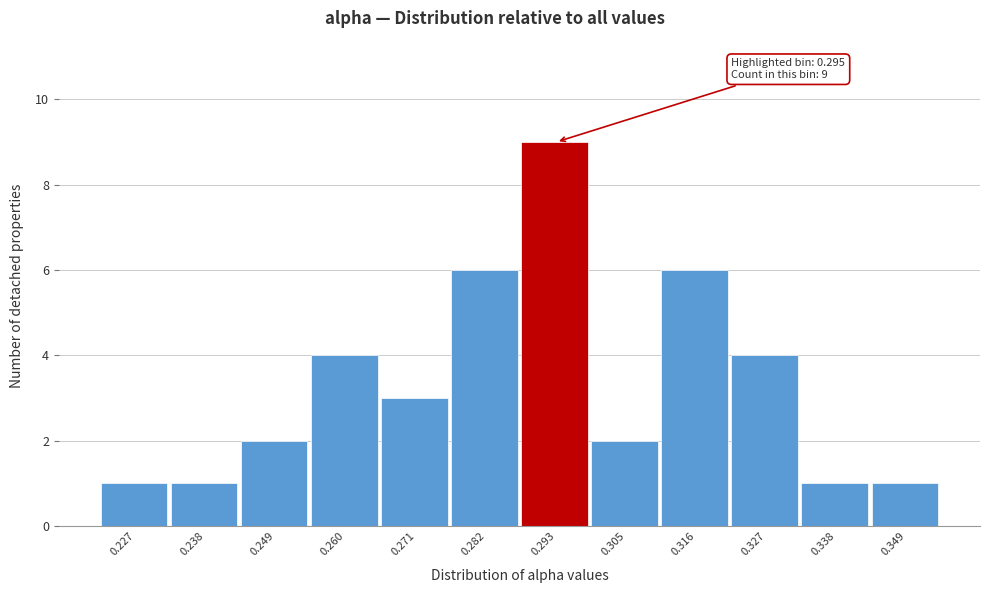

Over which range of the x-axis is the bar tallest?

0.288 to 0.298